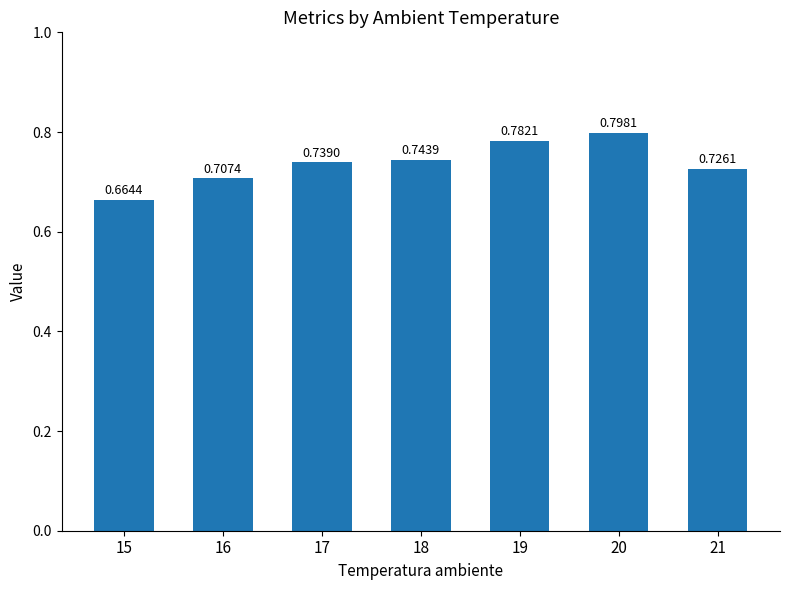

Count the values in the range 0 to 1.

7